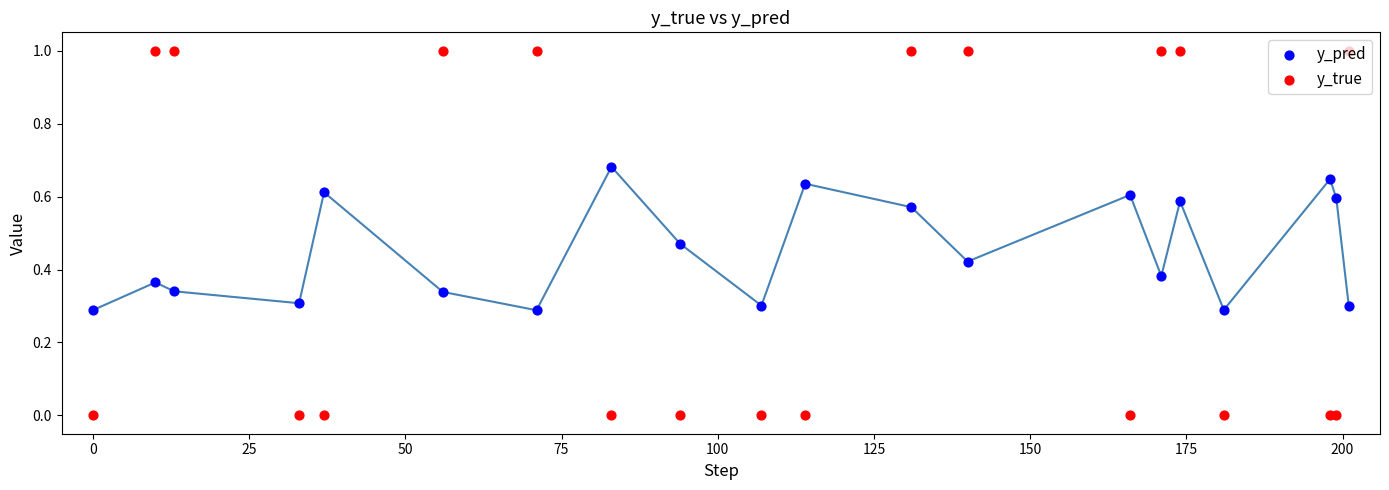

Is the value of y_true at 12 greater than the value of y_pred at 200?

Yes